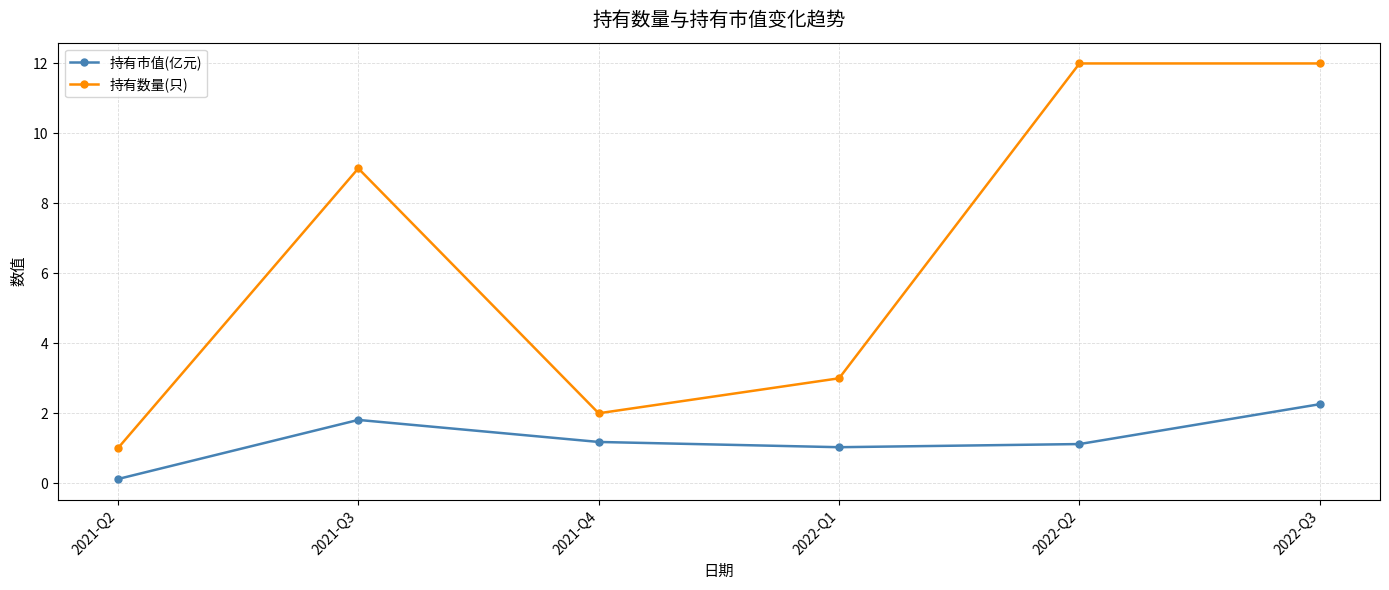

Is the value of 持有数量(只) at 2022-Q1 greater than the value of 持有市值(亿元) at 2022-Q2?

Yes